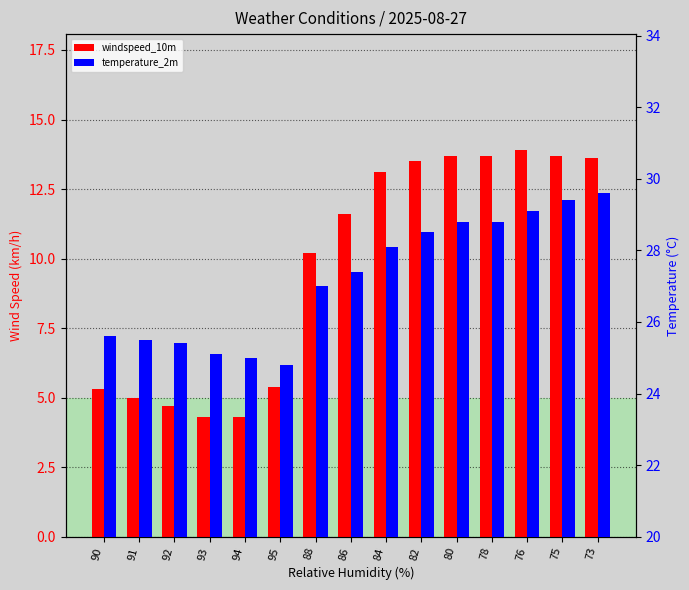

Reading right to left, what are all the values shown in this chart?

windspeed_10m: 13.6	13.7	13.9	13.7	13.7	13.5	13.1	11.6	10.2	5.4	4.3	4.3	4.7	5.0	5.3
temperature_2m: 29.6	29.4	29.1	28.8	28.8	28.5	28.1	27.4	27.0	24.8	25.0	25.1	25.4	25.5	25.6